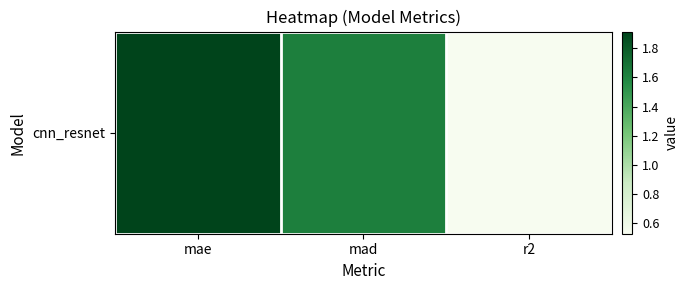

The value at r2 is 0.5. True or false?

True